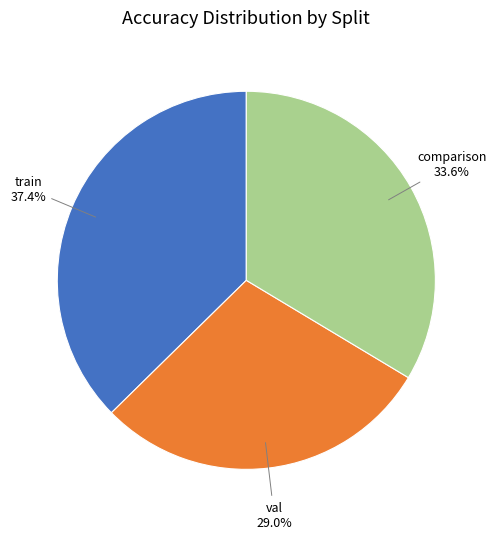

Is there a majority slice in this chart?

No